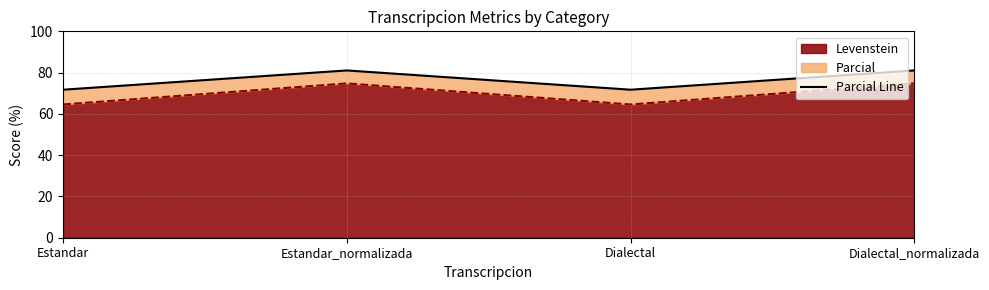

What is the maximum value for Levenstein?

74.8